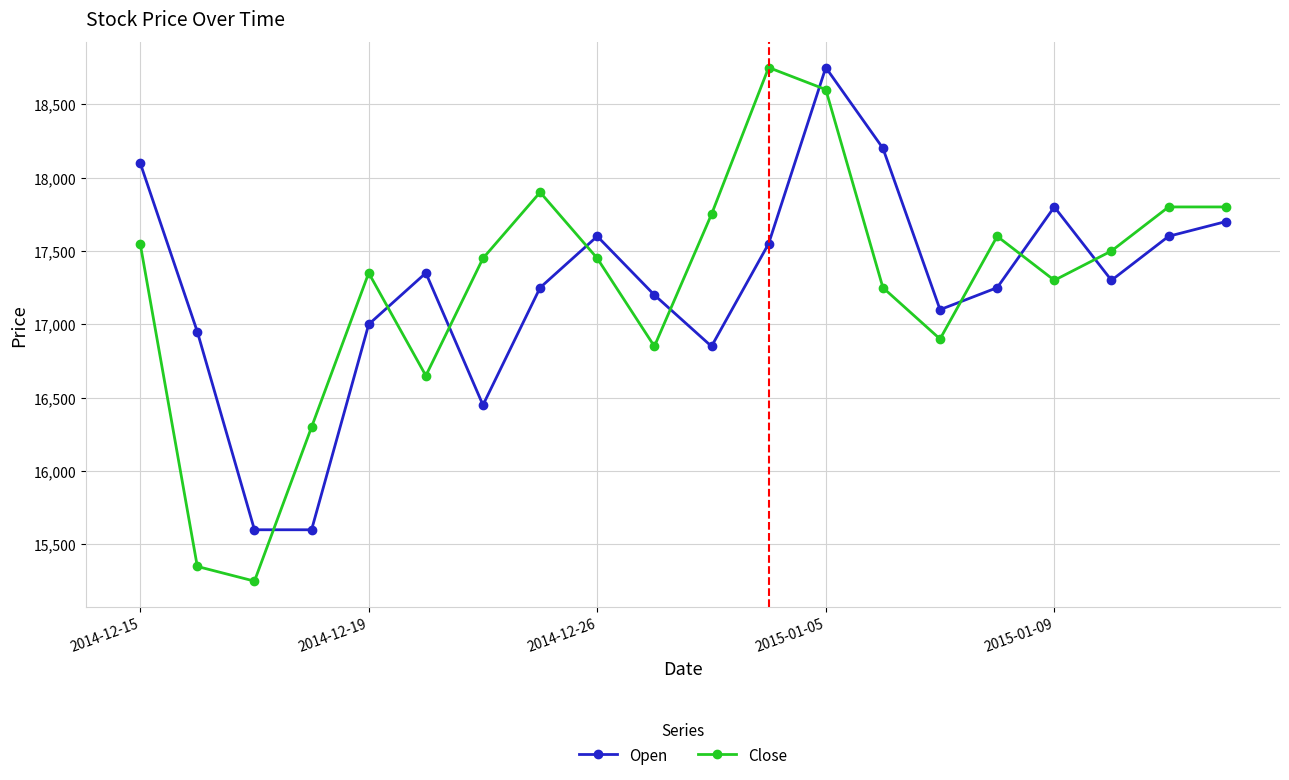

How many values in the Close series are below 17450?

9